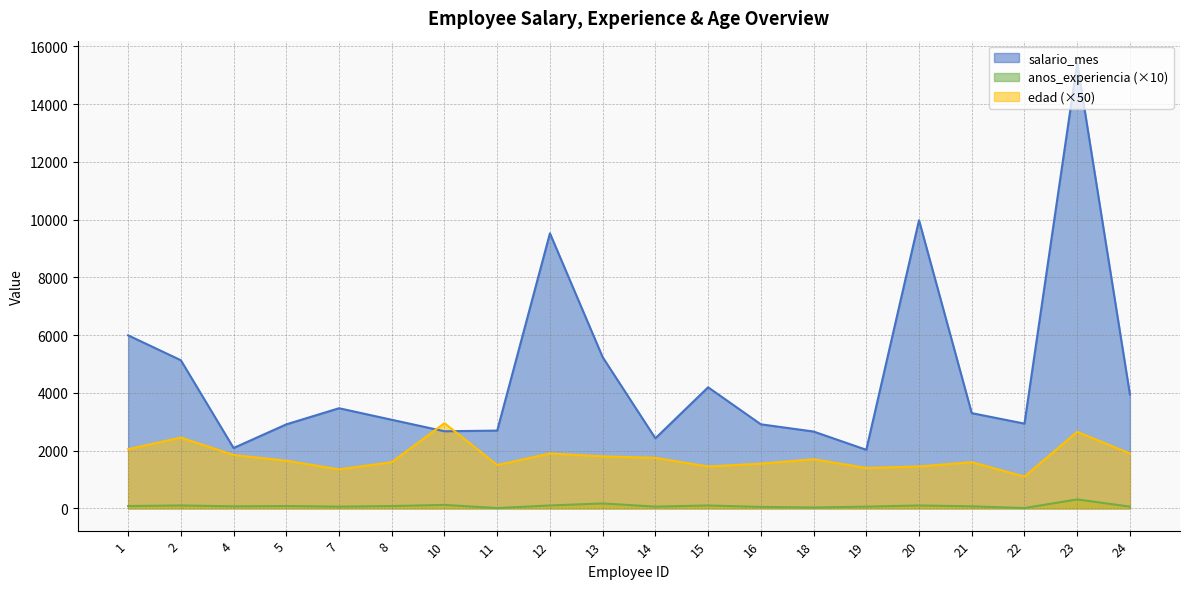

True or false: salario_mes has a value of 3298 at 21.

True